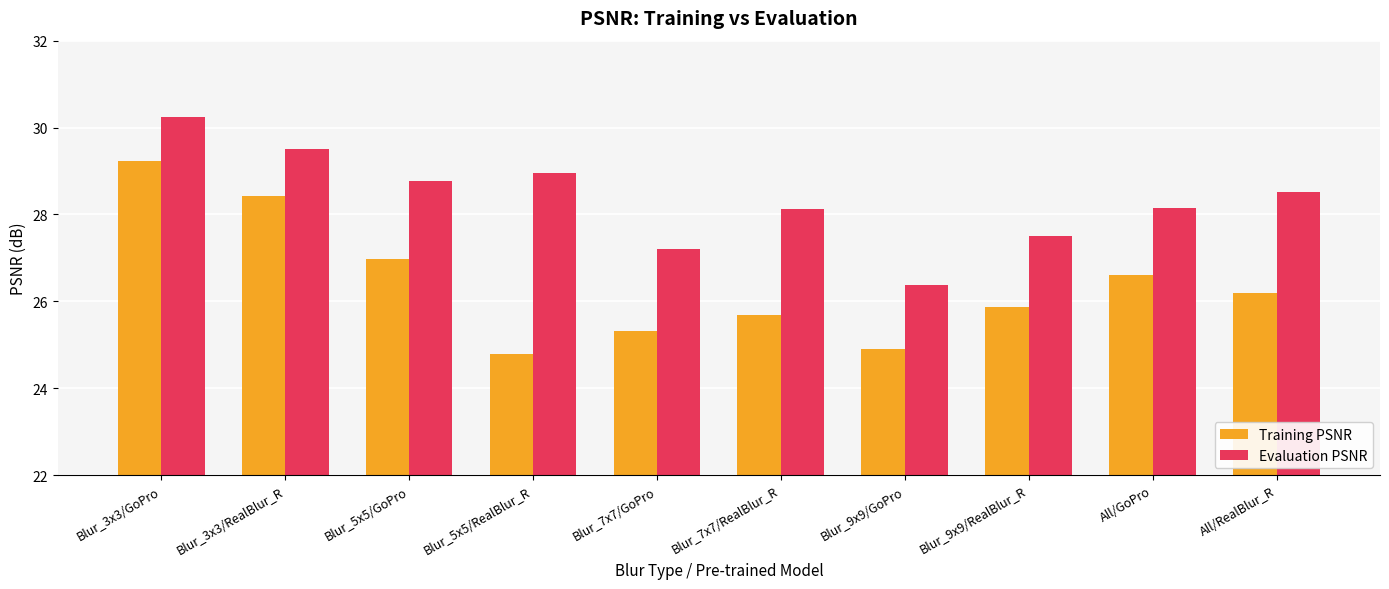

The value of Evaluation PSNR at Blur_7x7/GoPro is 27.2. True or false?

True